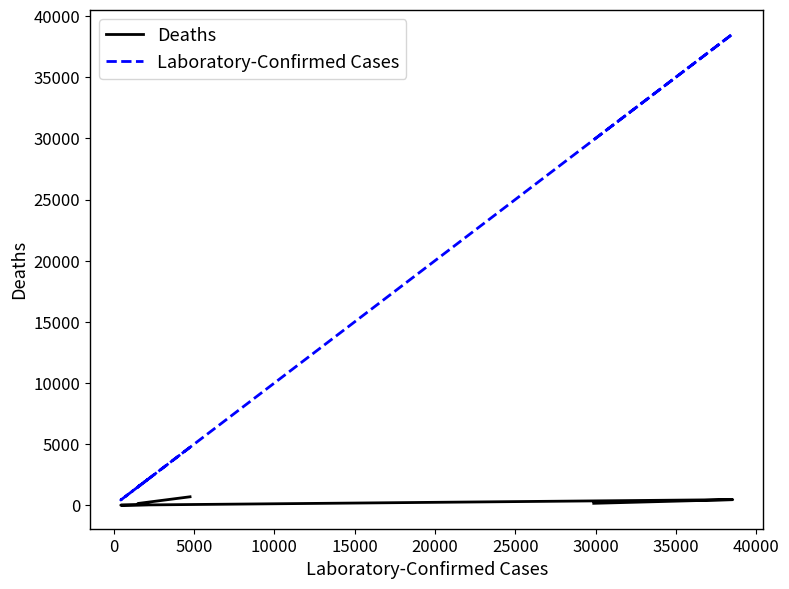

At how many categories does at least one series exceed 30781?

1